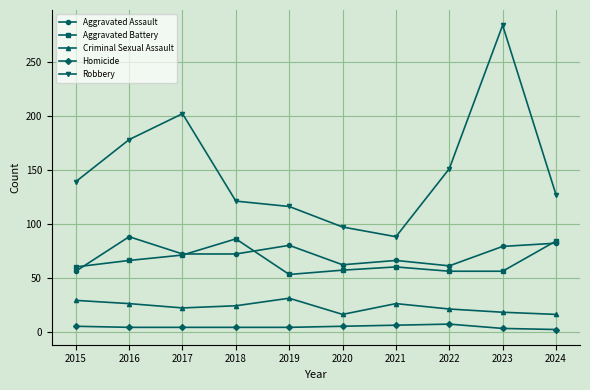

How many series are shown in this chart?

5